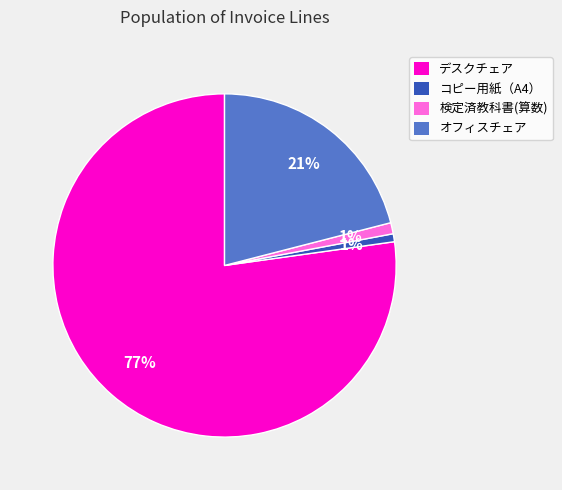

To the nearest percent, what portion does 検定済教科書(算数) represent?

1%